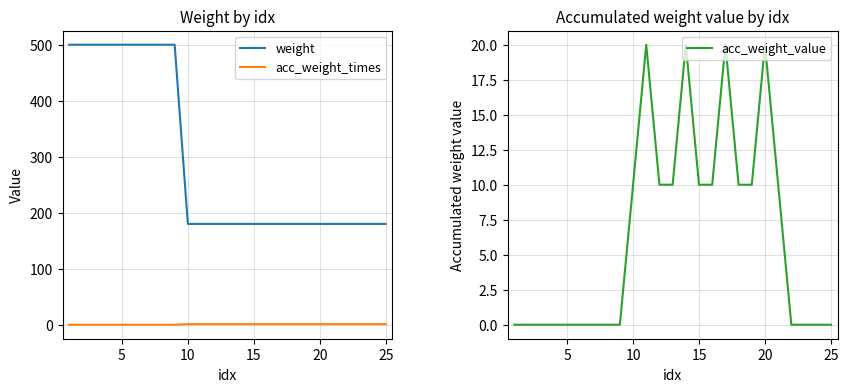

After their last crossing, which series has the higher values: acc_weight_value or acc_weight_times?

acc_weight_times